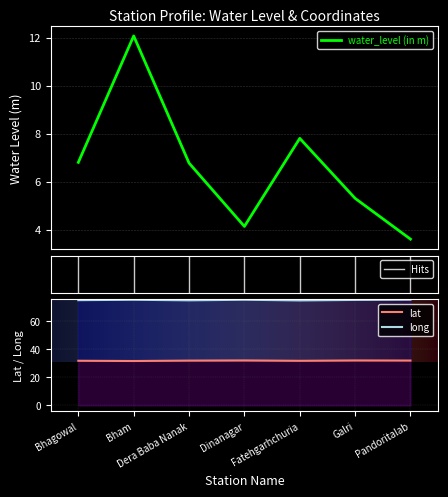

Where is the first local maximum for water_level (in m)?

Bham